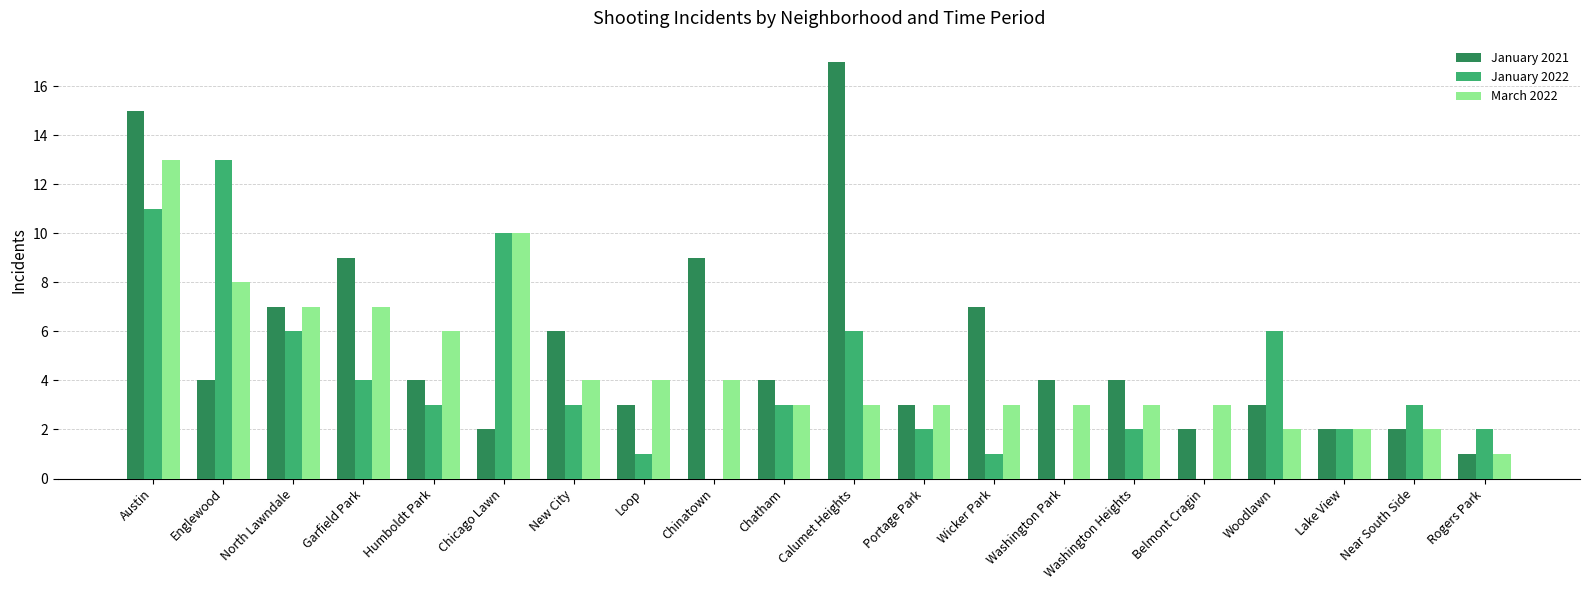

Are the bars grouped side by side (vs. stacked)?

Yes